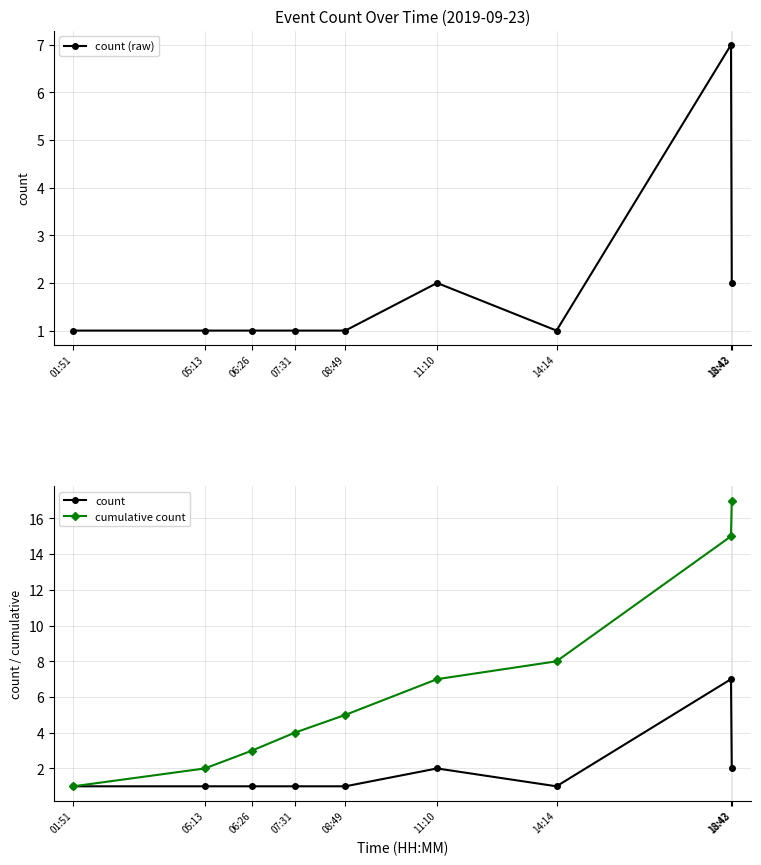

Reading right to left, what are all the values shown in this chart?

count (raw): 2	7	1	2	1	1	1	1	1
count: 2	7	1	2	1	1	1	1	1
cumulative count: 17	15	8	7	5	4	3	2	1